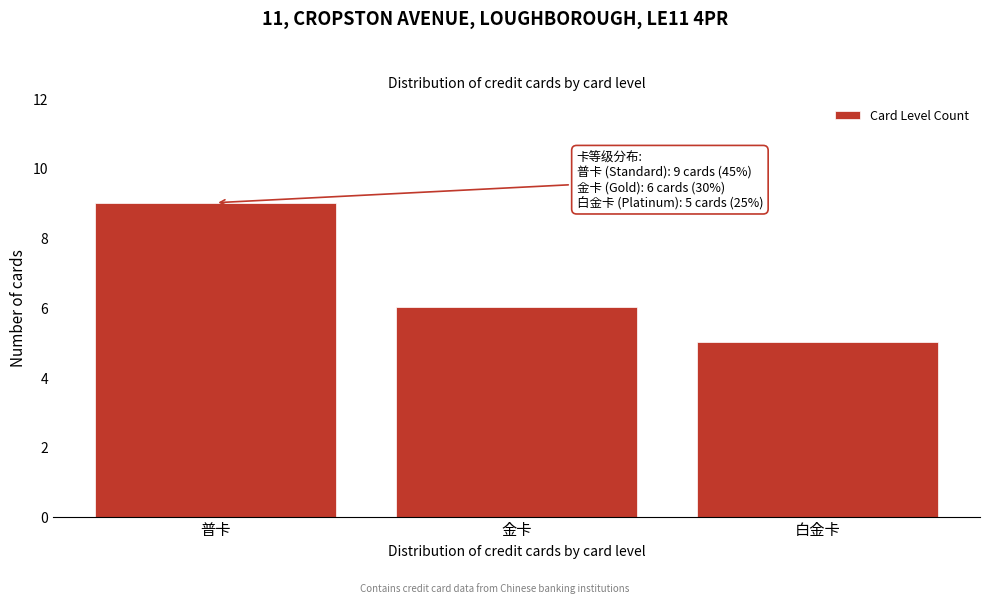

Reading left to right, list all the values displayed in this chart.

普卡=9	金卡=6	白金卡=5